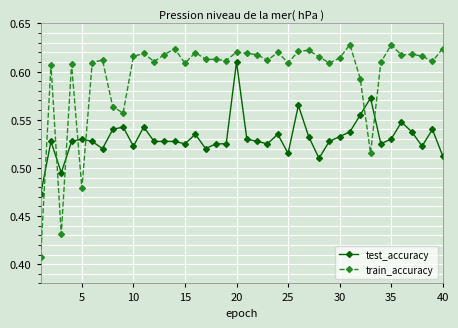

How many lines are shown in the chart?

2